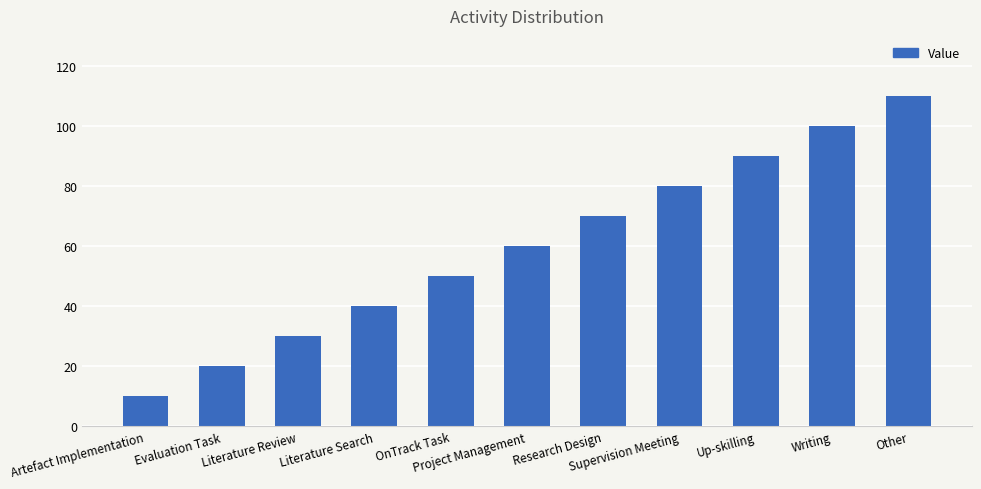

What is the change in value from Literature Search to Research Design?

+30